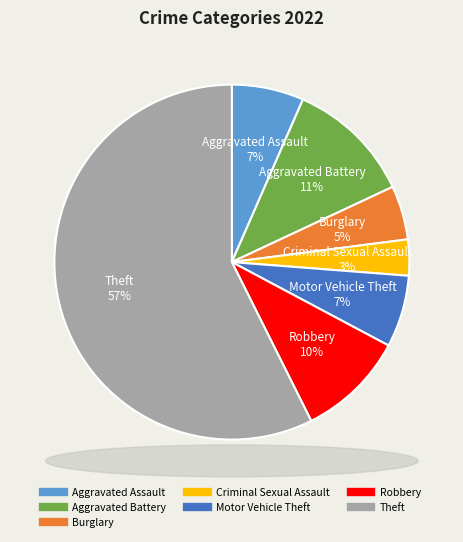

Does Robbery represent more than half of the total?

No